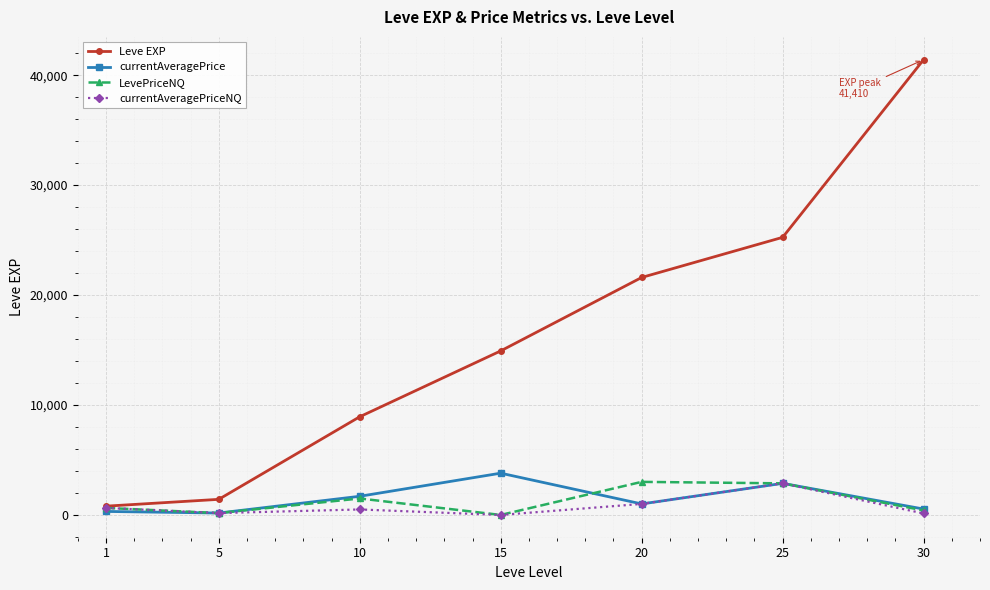

What is the difference between the highest and lowest values at 5?

1250.2